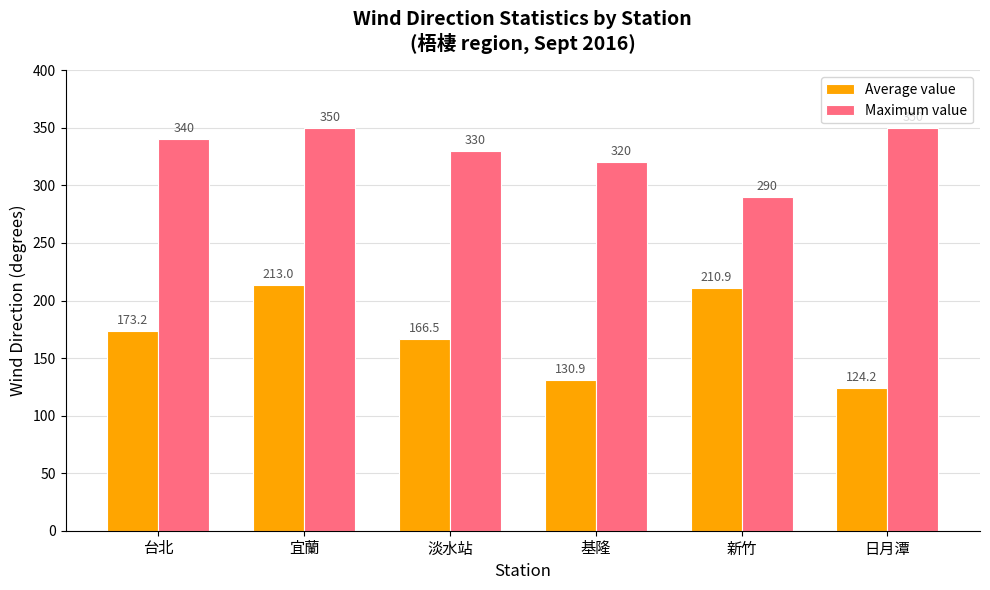

At which category is the sum across all series the highest?

宜蘭